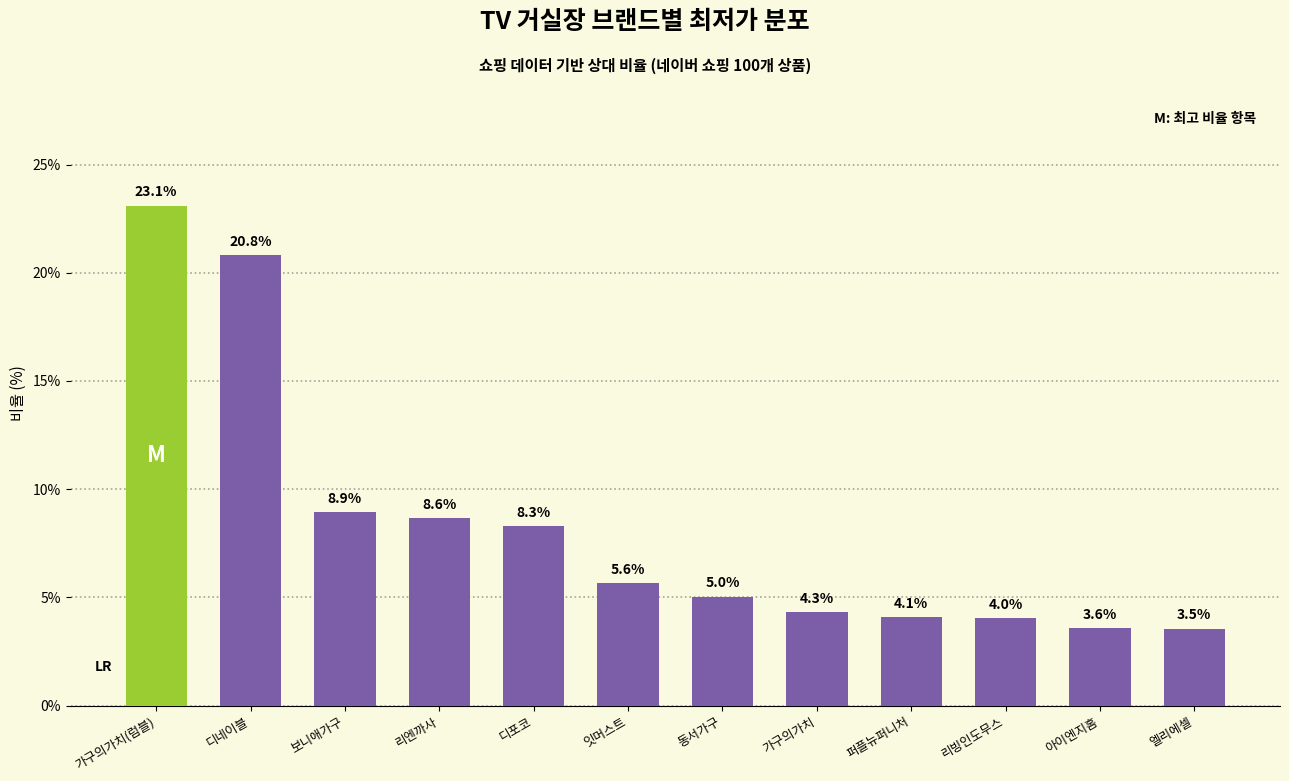

Reading right to left, extract all data points from this chart.

엘리에셀=3.5	아이엔지홈=3.6	리빙인도무스=4.0	퍼플뉴퍼니처=4.1	가구의가치=4.3	동서가구=5.0	잇머스트=5.6	디포코=8.3	리엔까사=8.6	보니애가구=8.9	디네이블=20.8	가구의가치(럼블)=23.1